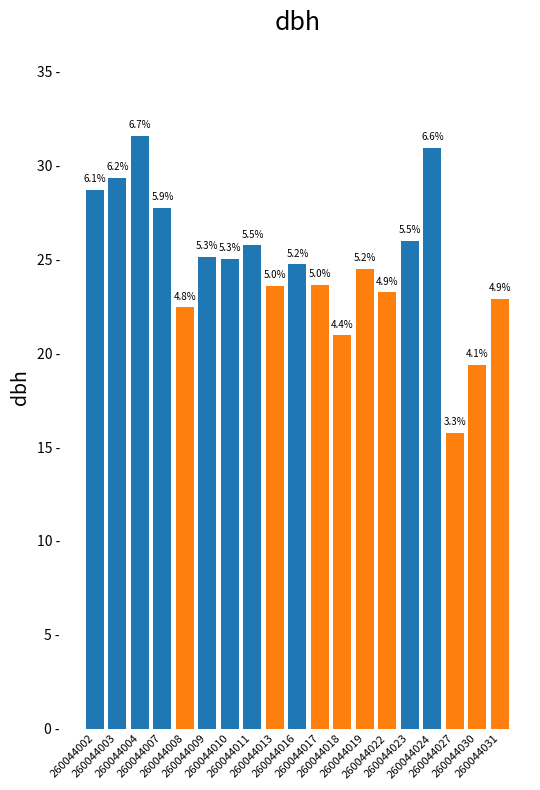

What is the difference between the values at 260044003 and 260044022?

6.1